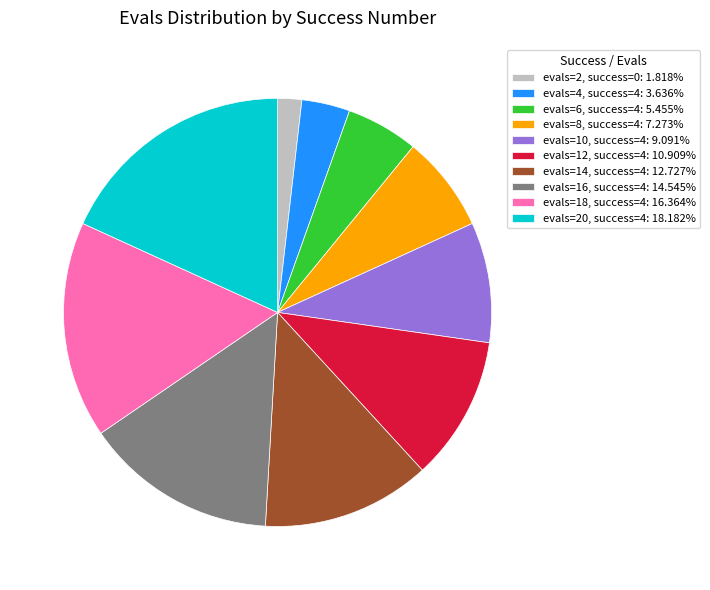

Does any single category account for the majority?

No